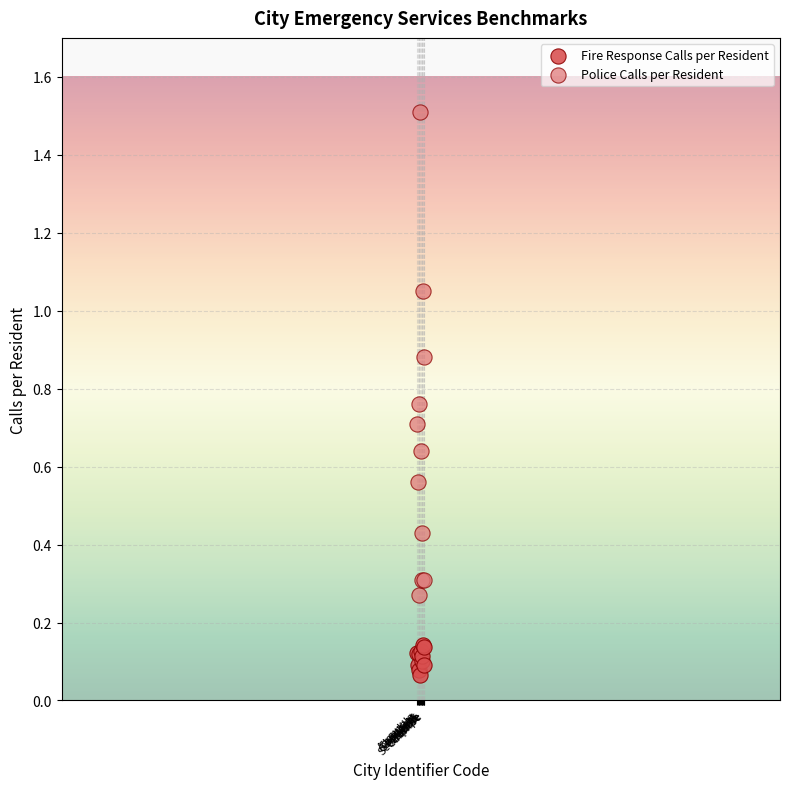

What are all the series names shown in the legend?

Fire Response Calls per Resident, Police Calls per Resident